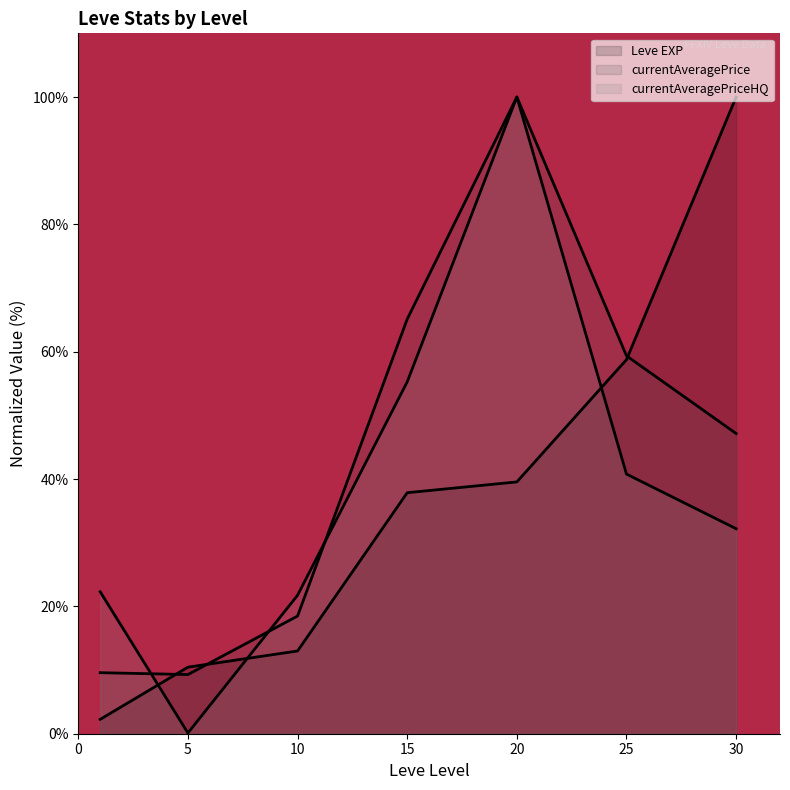

What is the highest value of the Leve EXP (line) series?

100.0